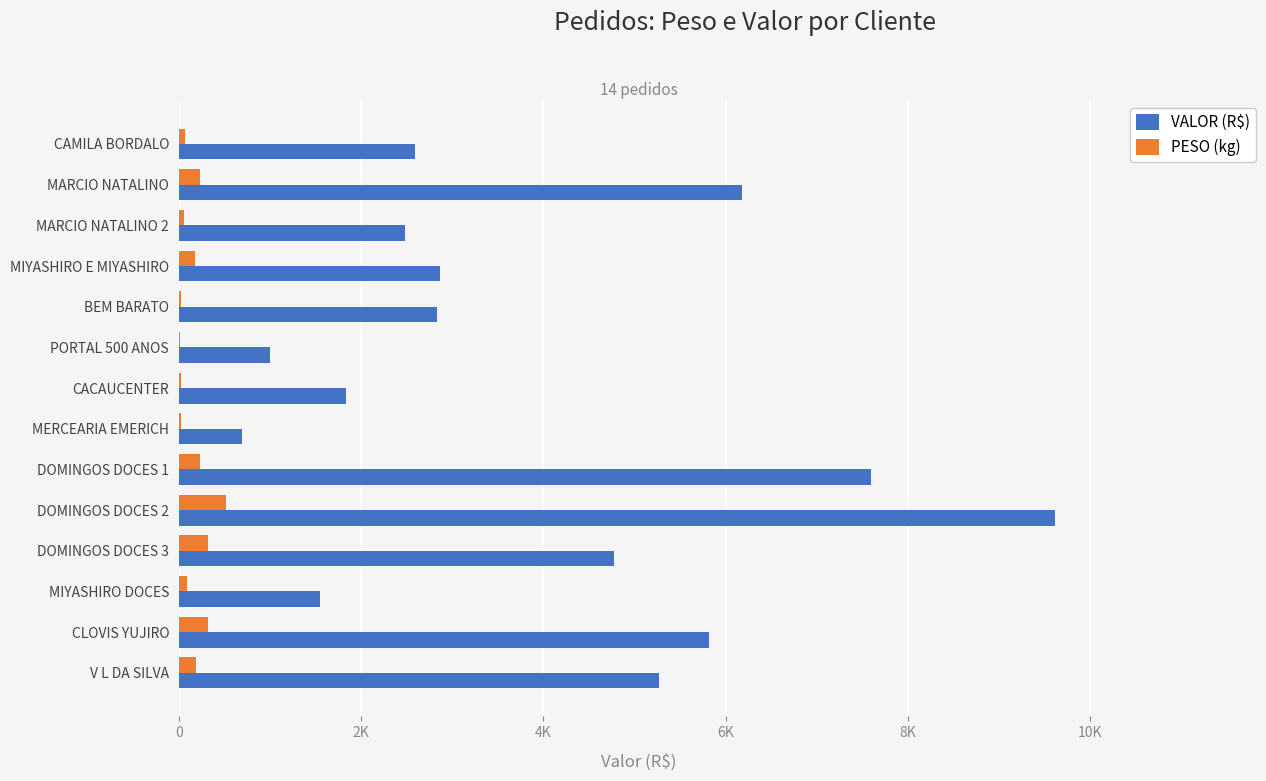

At which label is VALOR (R$) closest to 5151?

V L DA SILVA